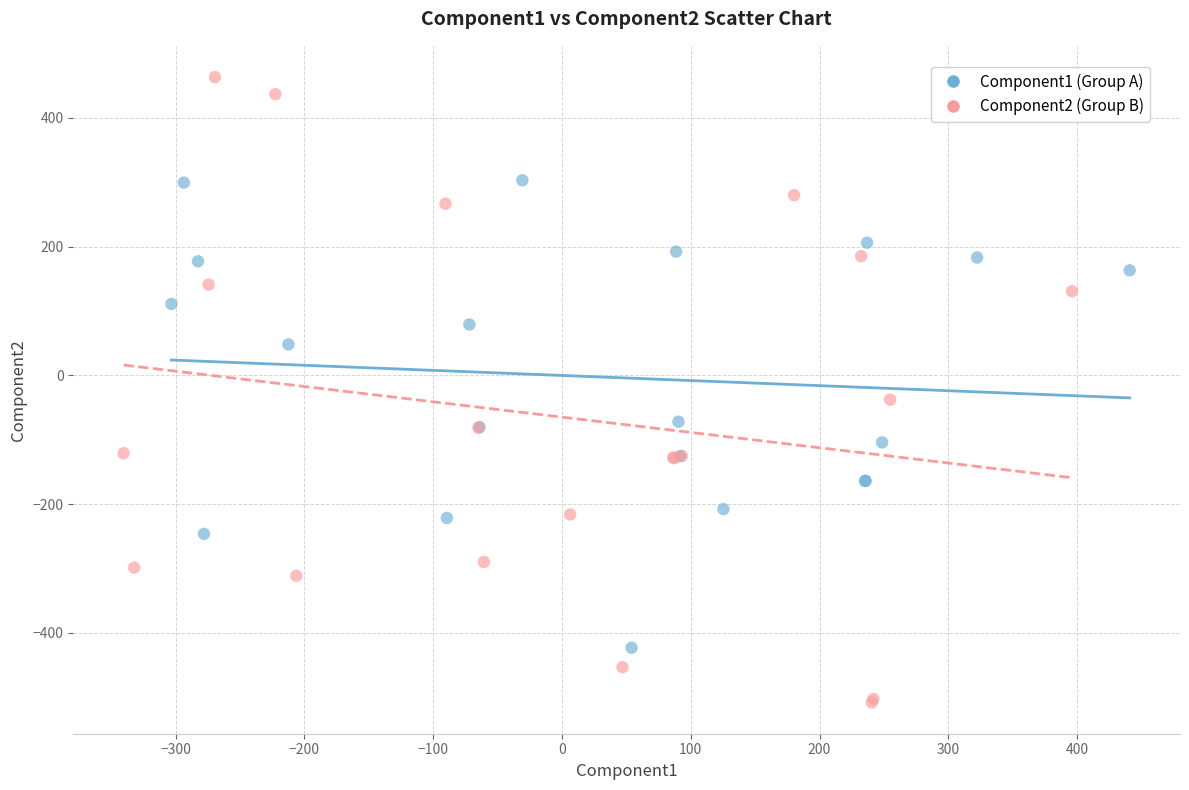

Which series contains the highest Y value?

Component2 (Group B)